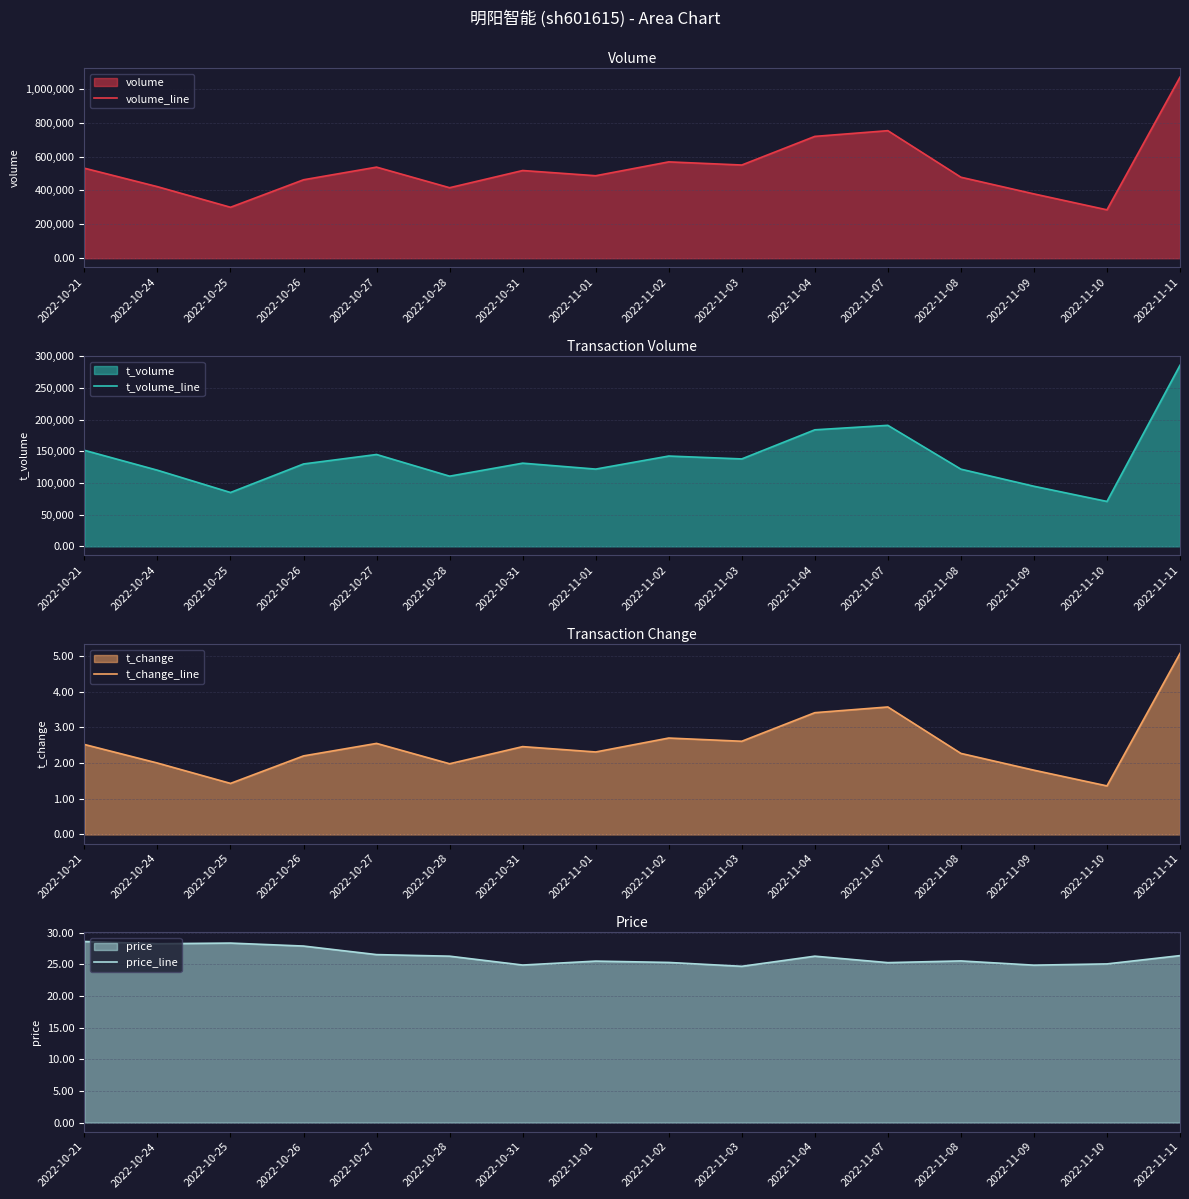

How many lines are shown in the chart?

4